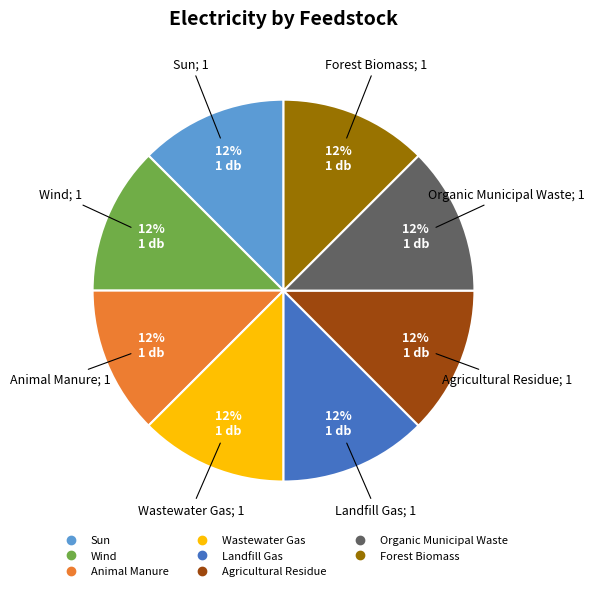

Does any single category account for the majority?

No